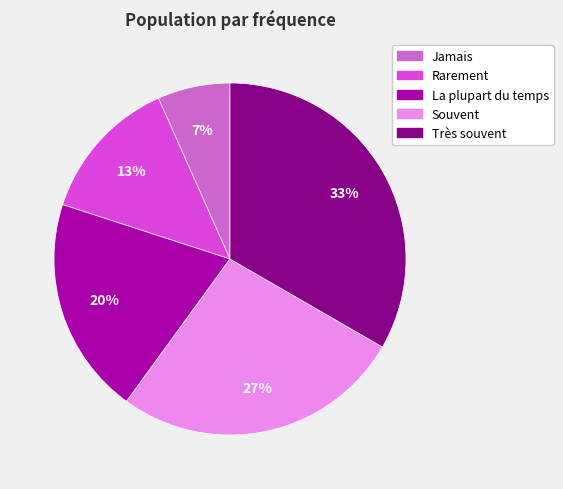

Approximately how many times larger is the value at La plupart du temps compared to Très souvent?

0.6